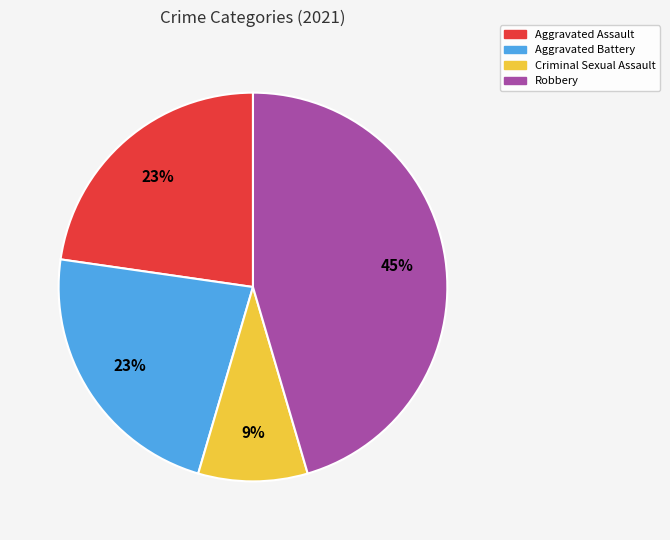

Is the sum of Robbery and Aggravated Battery greater than half?

Yes